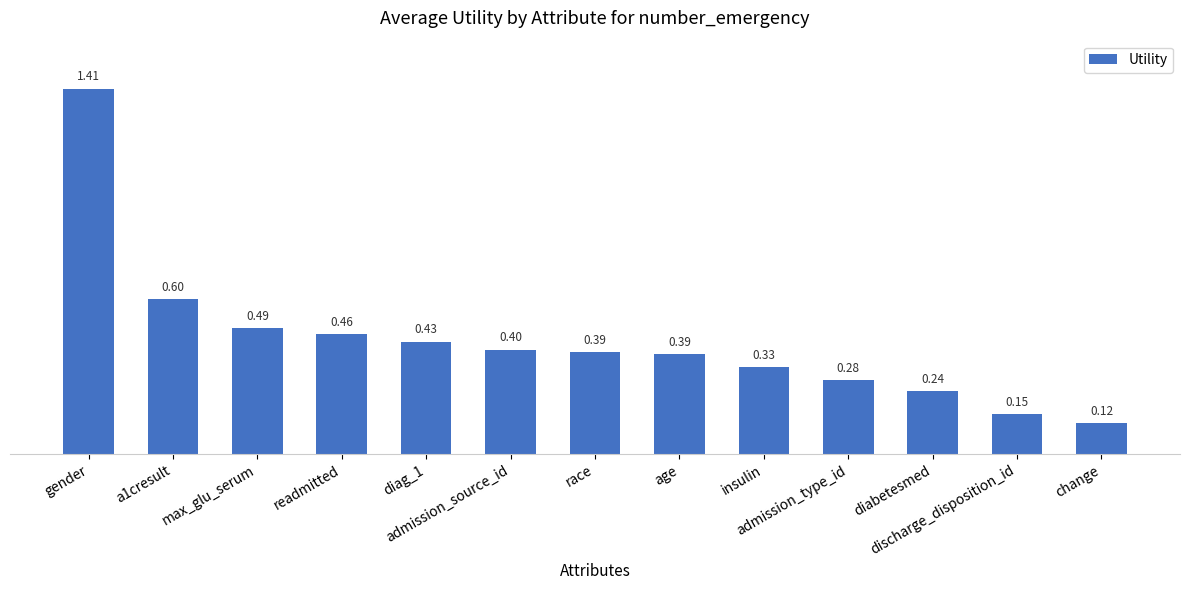

What is the difference between the maximum and minimum values?

1.3